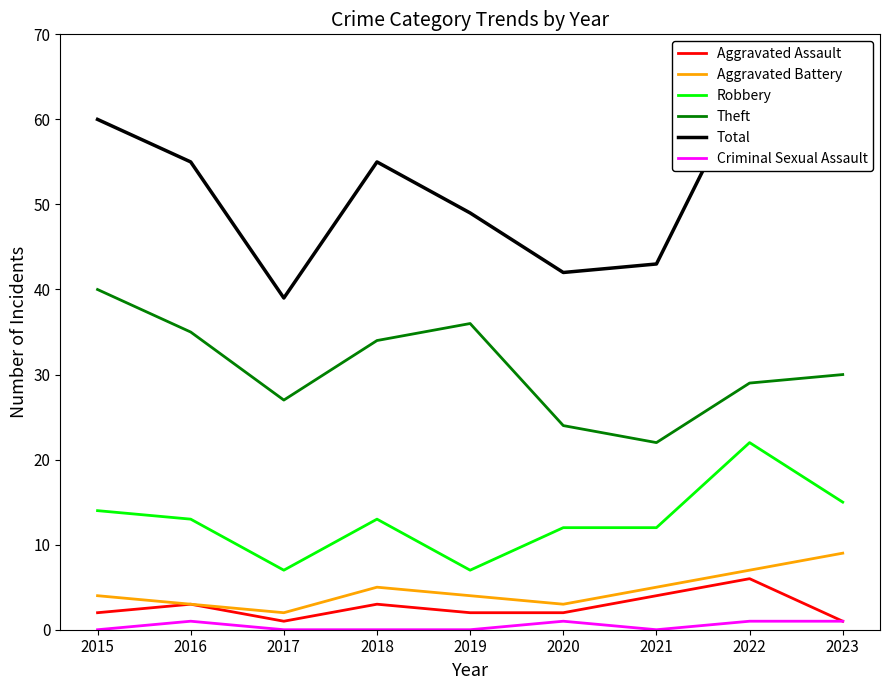

What is the average value of the Theft series?

31